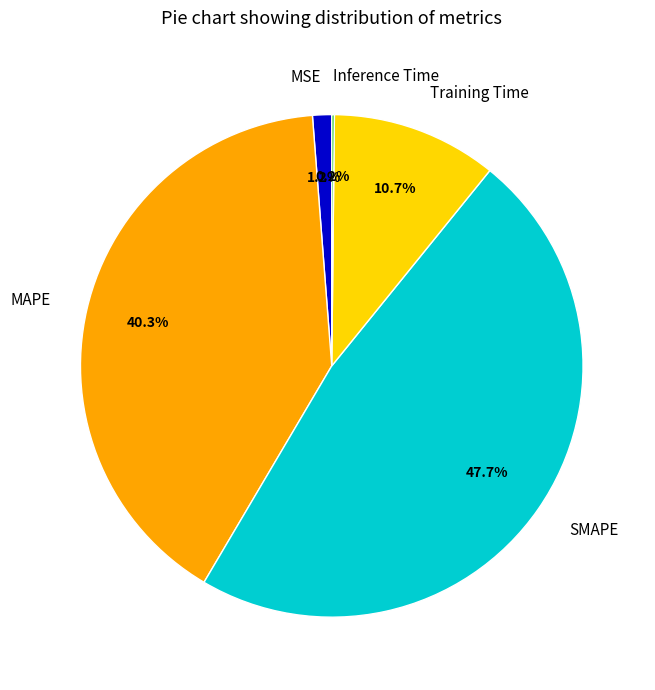

To the nearest percent, what percentage of the pie is MAPE?

40%